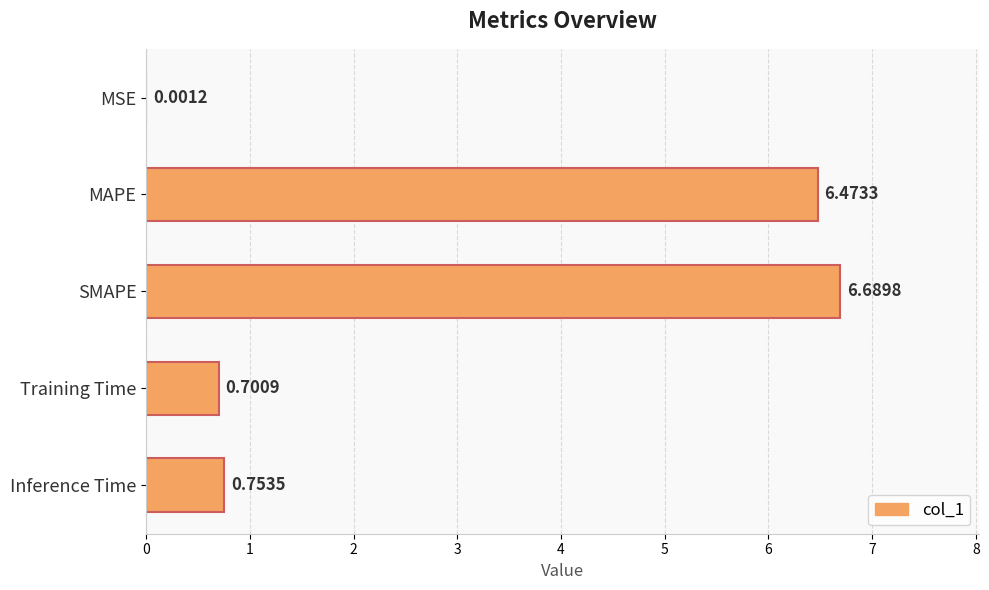

Which label corresponds to the largest value in the chart?

SMAPE